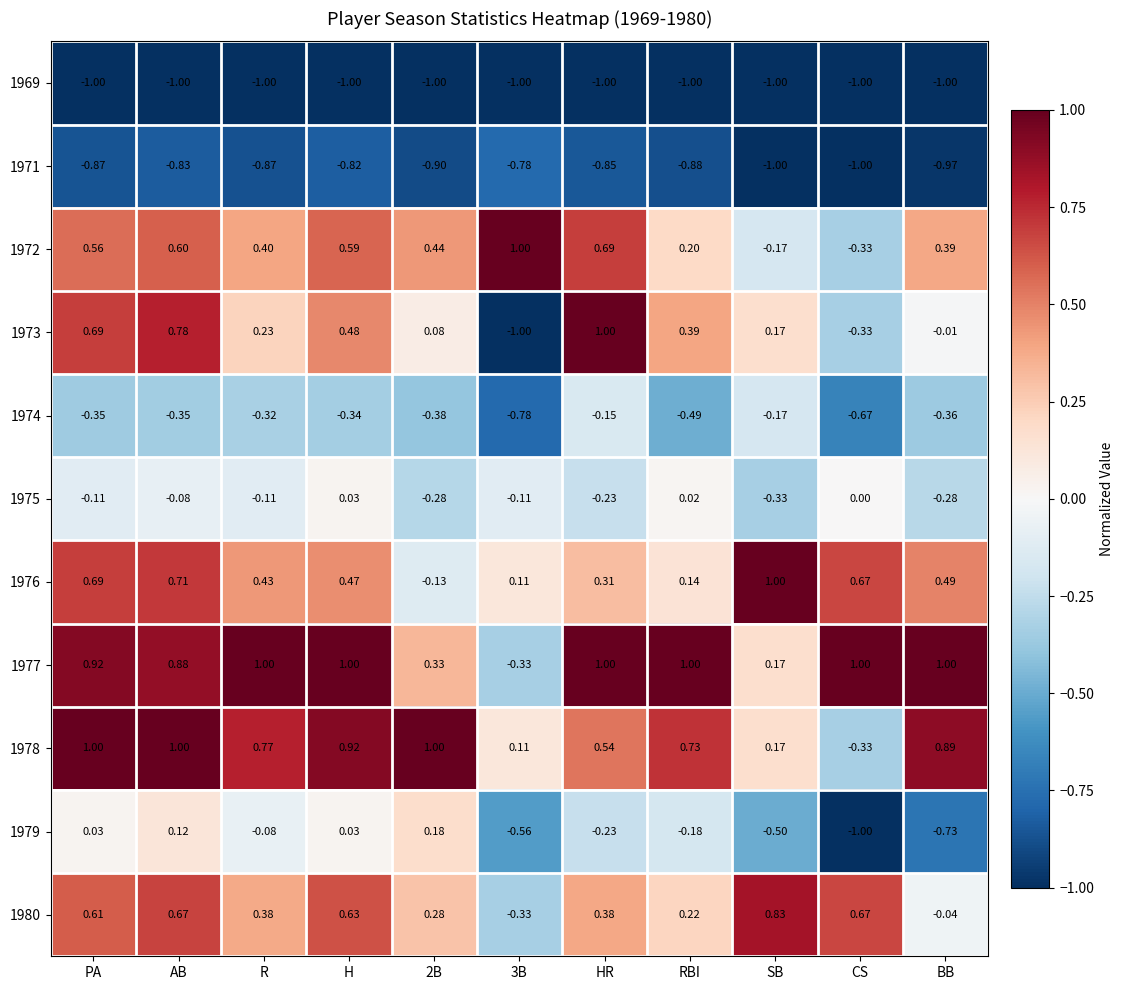

At which label is 1977 closest to 0?

SB